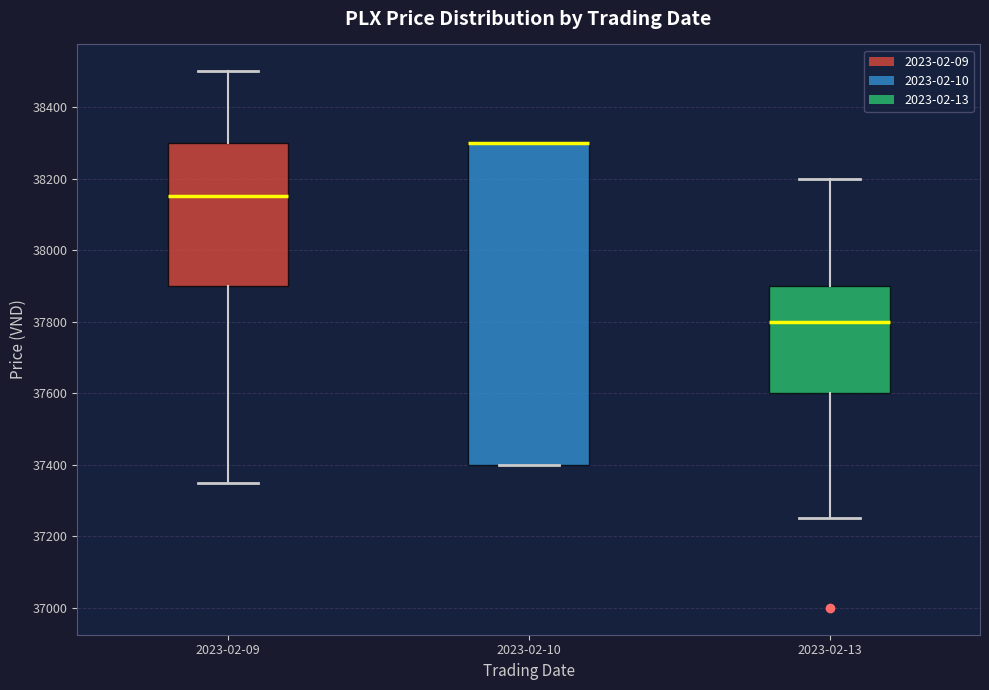

Comparing the boxes themselves (not the whiskers), which one is the tallest?

2023-02-10